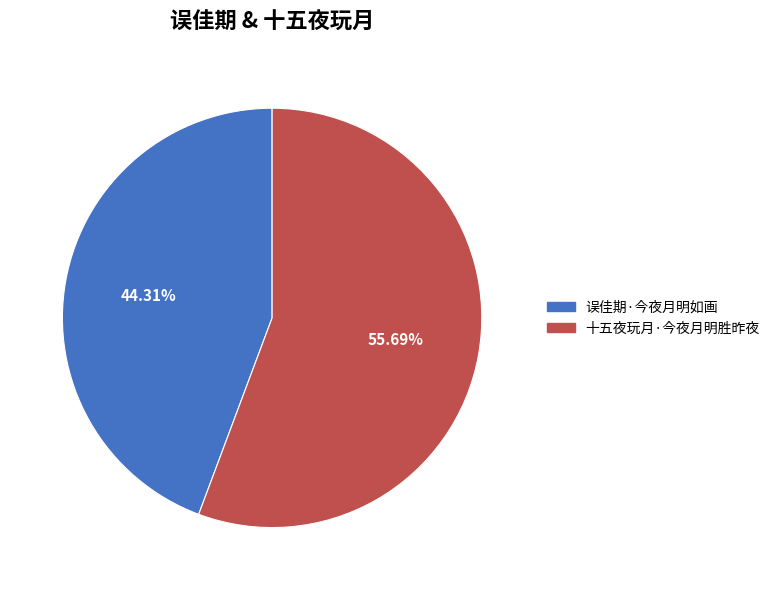

What is the largest slice in the pie chart?

十五夜玩月·今夜月明胜昨夜